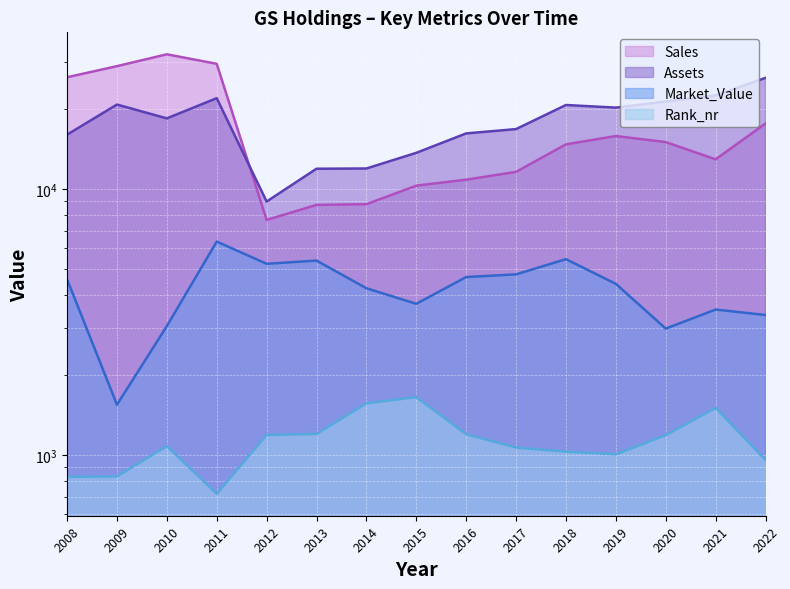

Which category has the highest value across all series?

2010